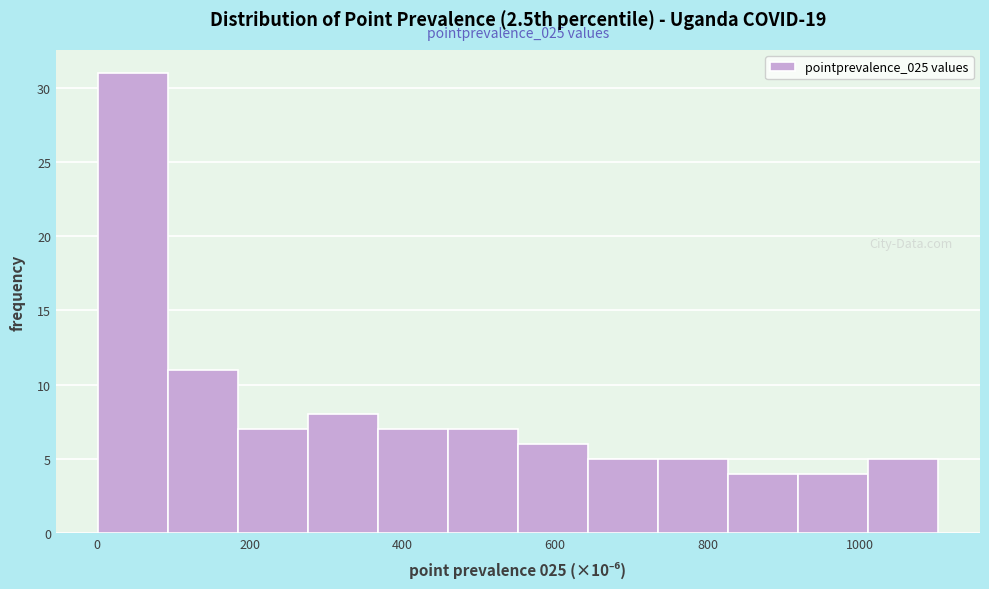

Over which range of the x-axis is the bar tallest?

0 to 100